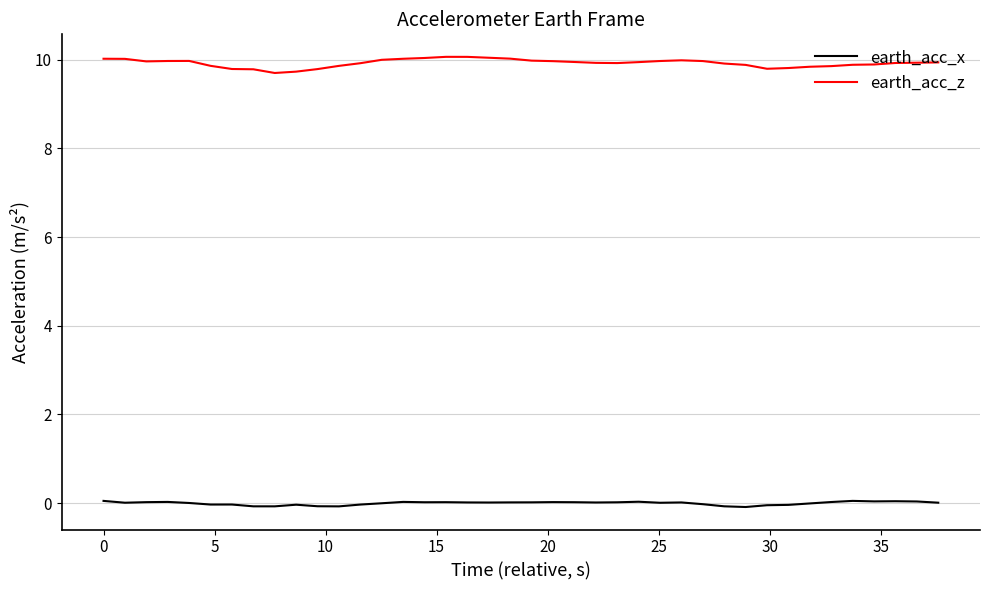

True or false: earth_acc_z and earth_acc_x cross at least once.

False